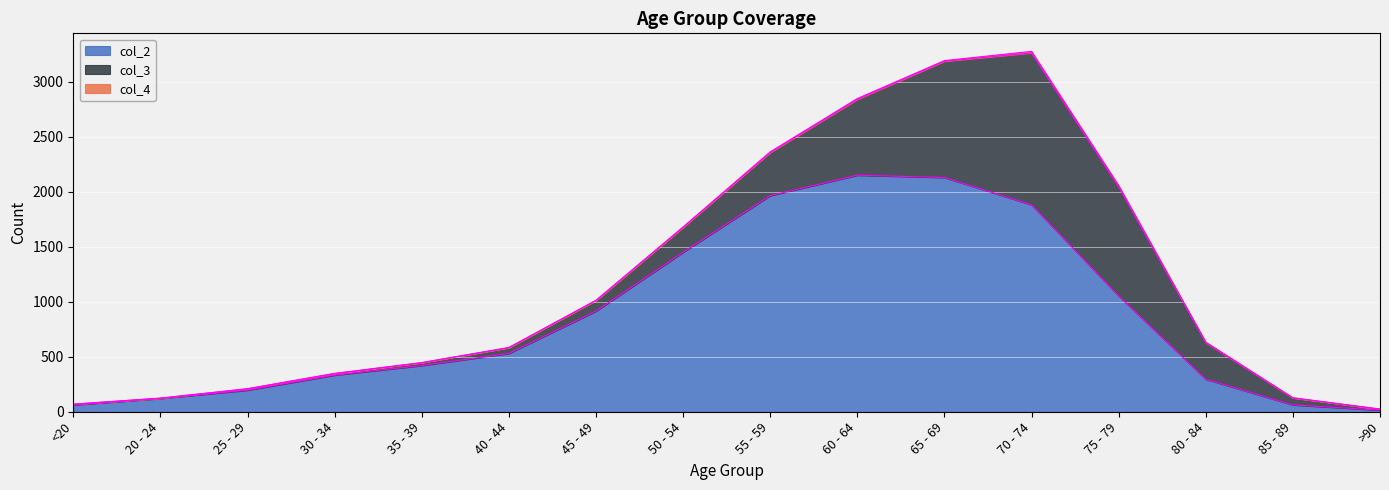

Where is the first local minimum for col_3?

20 - 24